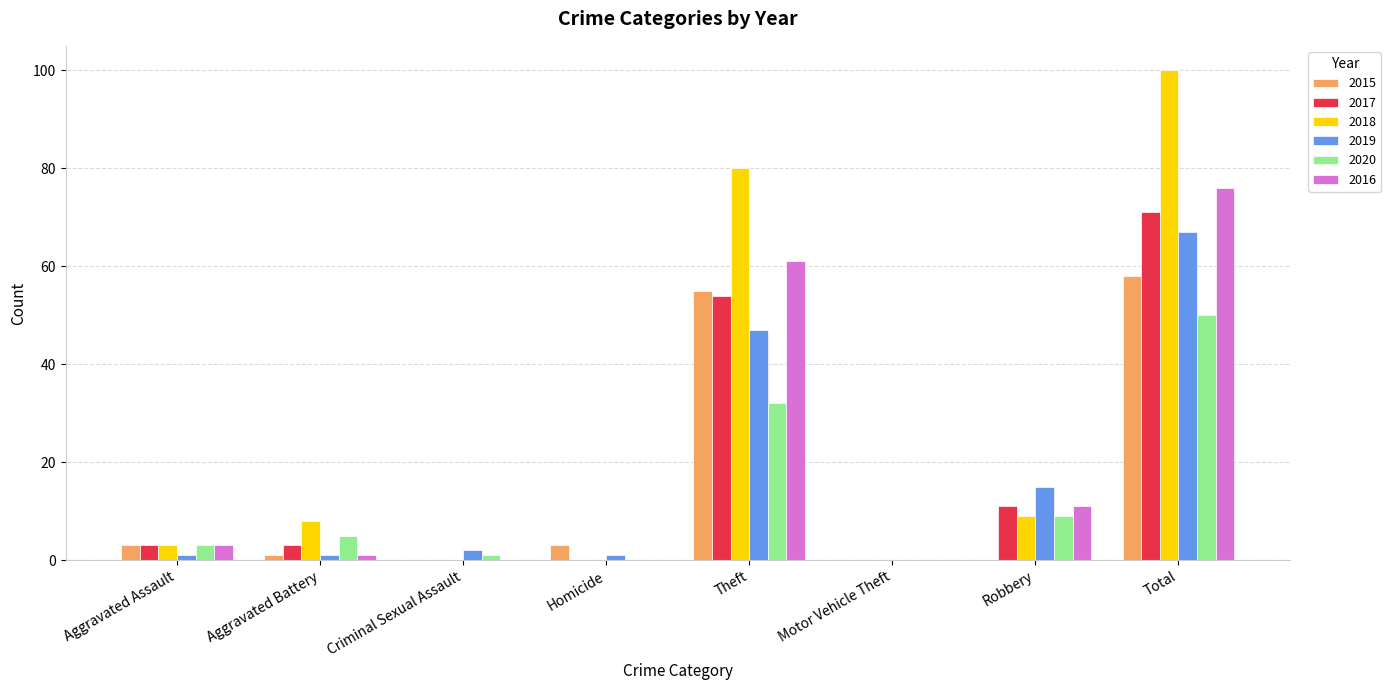

Which series has the largest total across all categories?

2018